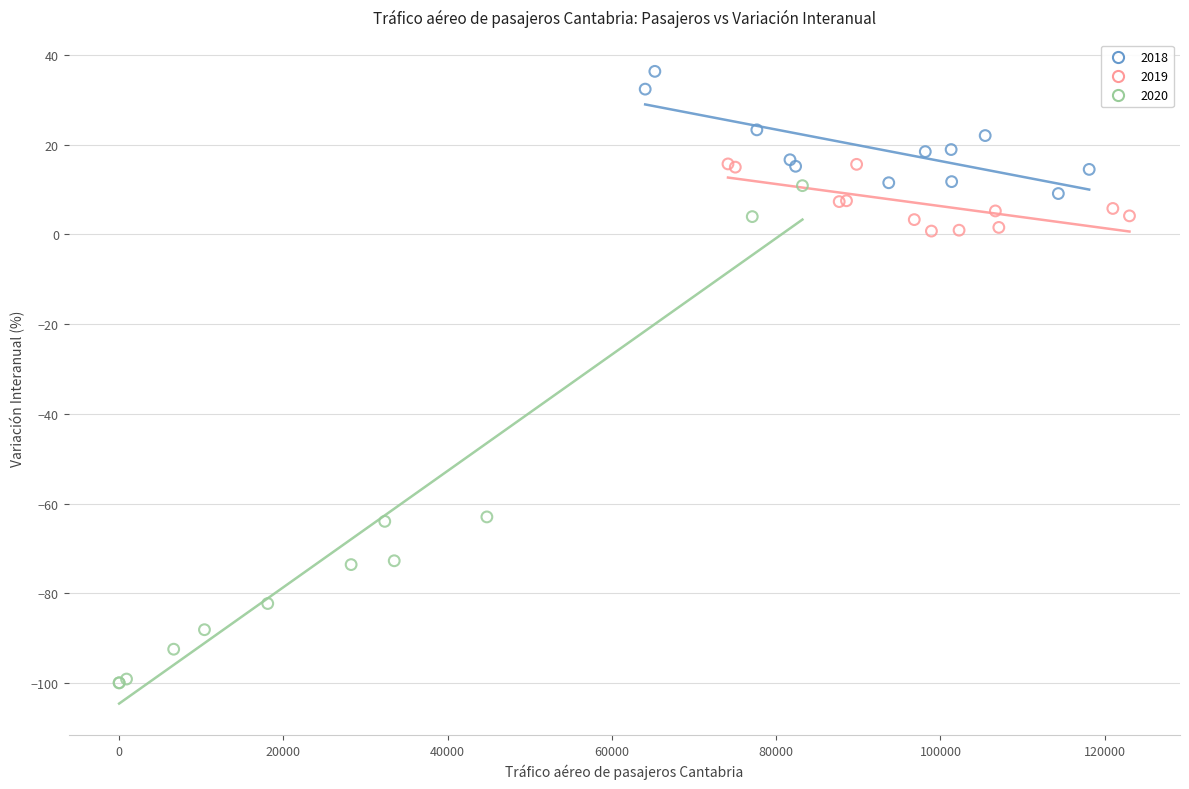

Which series reaches the maximum Y coordinate?

2018